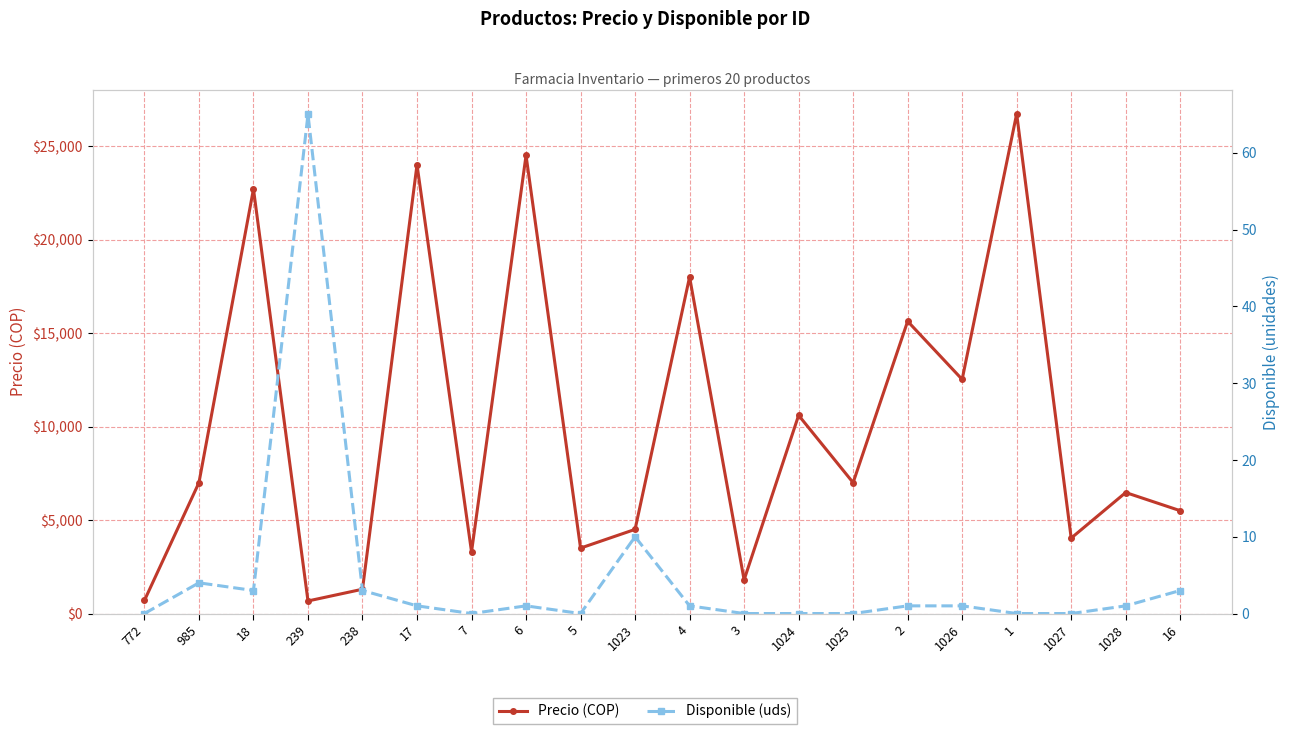

How many series are shown in this chart?

2